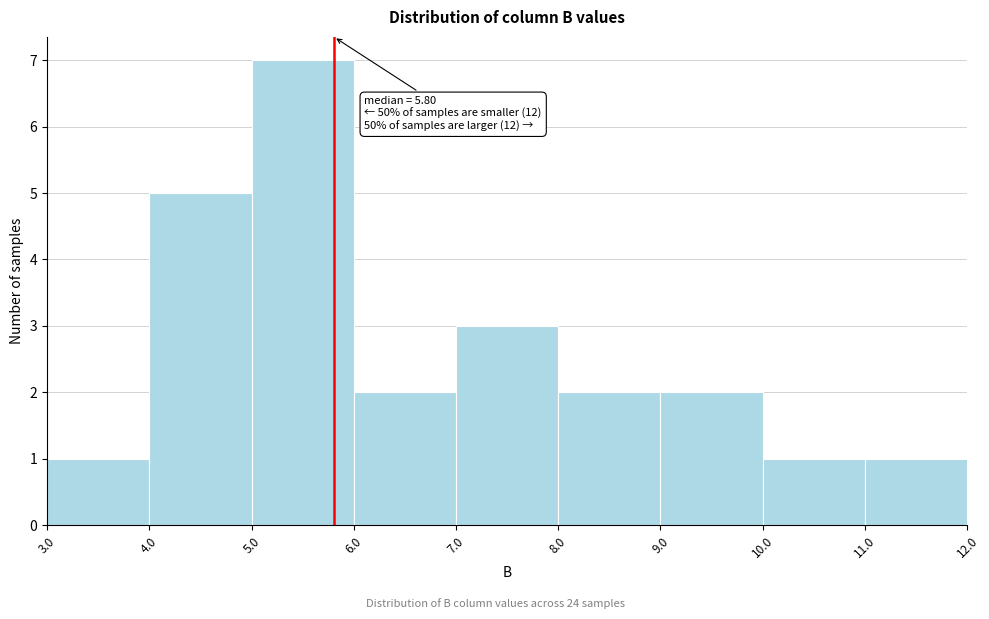

Which range on the x-axis has the tallest bar?

5.0 to 6.0